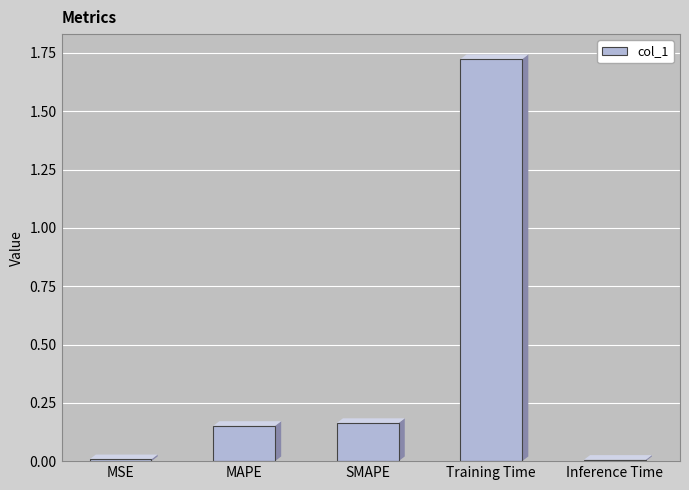

What is the difference between the values at Training Time and MAPE?

1.6